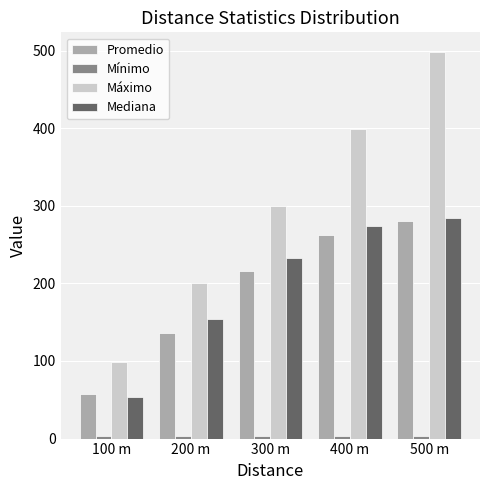

At which category is the sum across all series the highest?

500 m